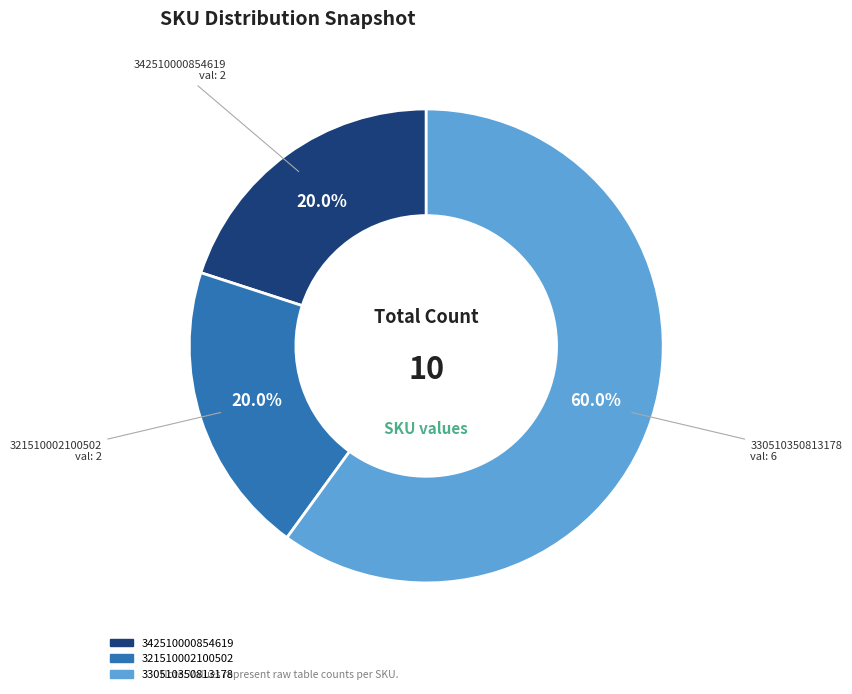

Does any single category account for the majority?

Yes